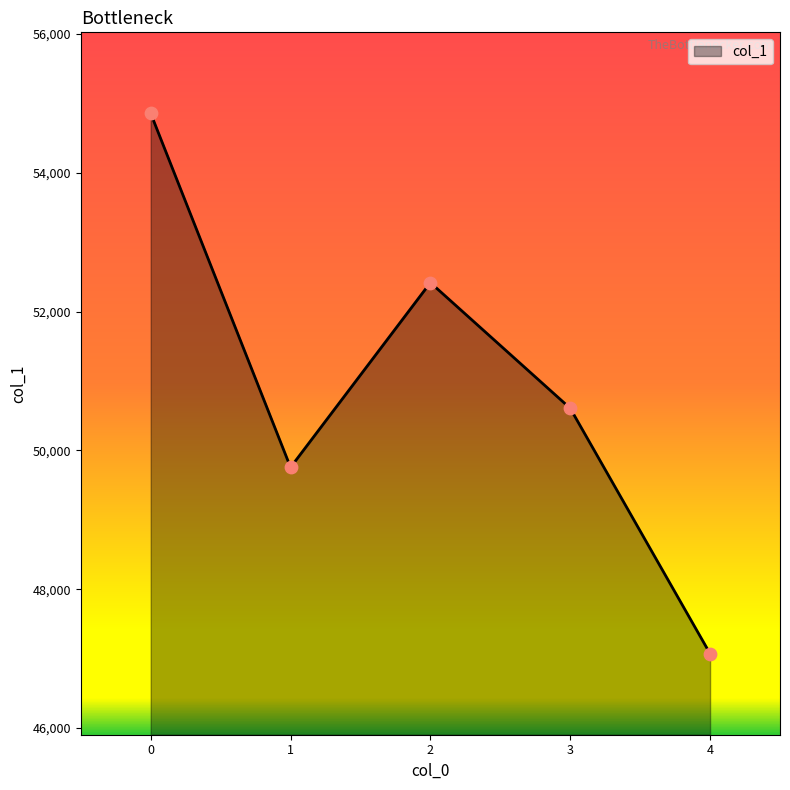

Between 4 and 1, which is larger?

1